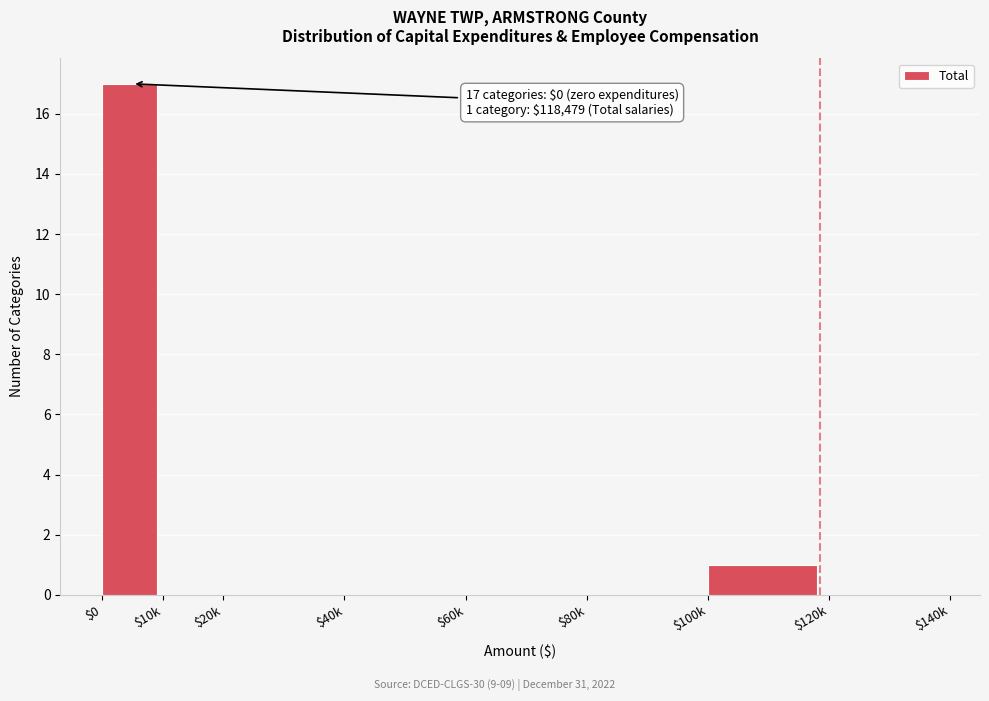

What is the maximum value shown in the chart?

17